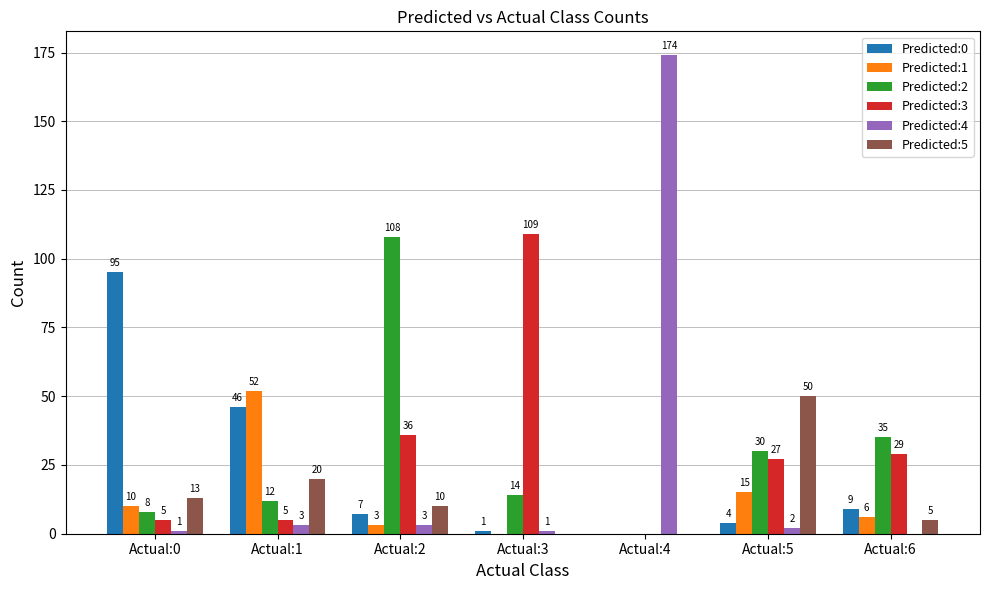

The value of Predicted:0 at Actual:2 is 7. True or false?

True